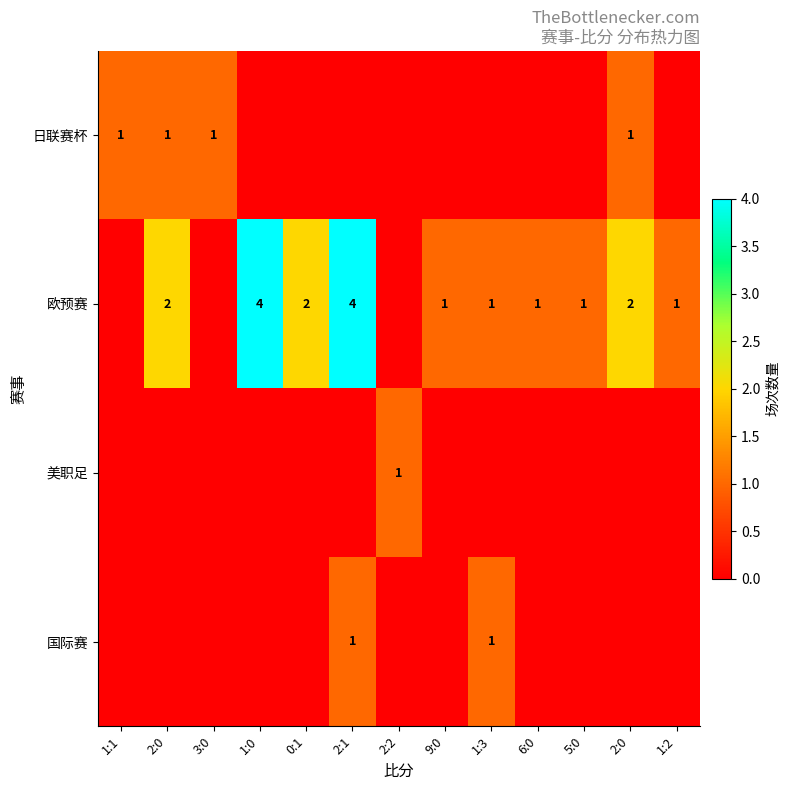

Which series changed the most between 2:2 and 5:0?

欧预赛